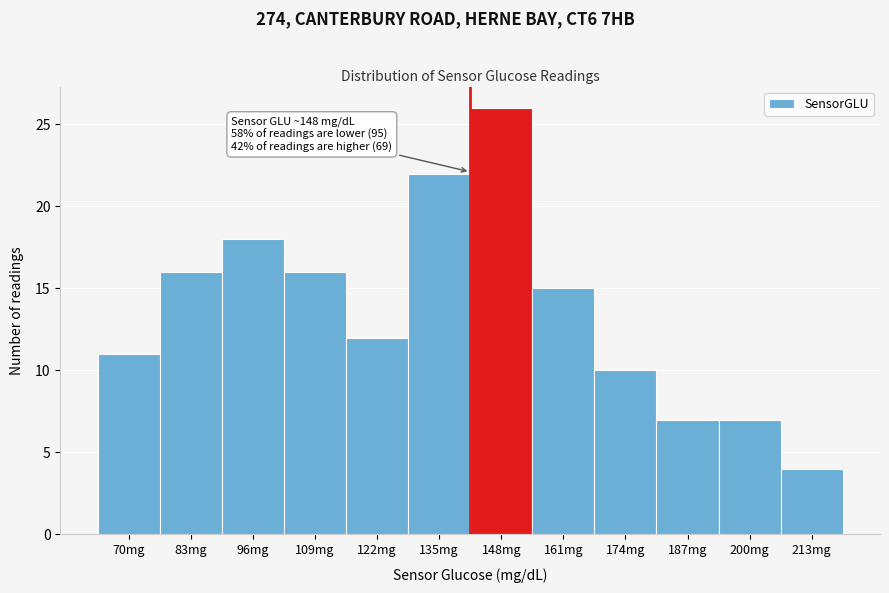

Reading right to left, list all the values displayed in this chart.

213mg=4	200mg=7	187mg=7	174mg=10	161mg=15	148mg=26	135mg=22	122mg=12	109mg=16	96mg=18	83mg=16	70mg=11